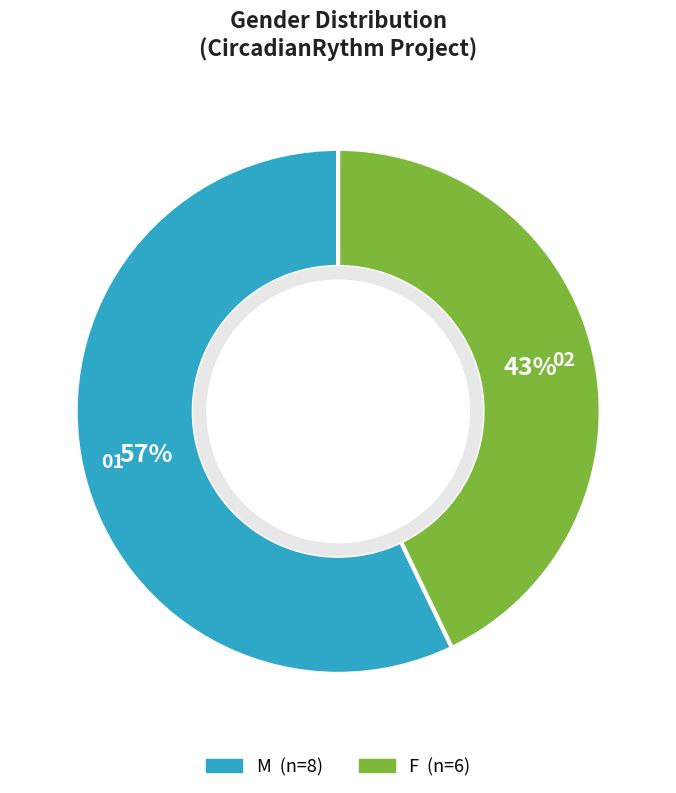

Which slice is the smallest?

F